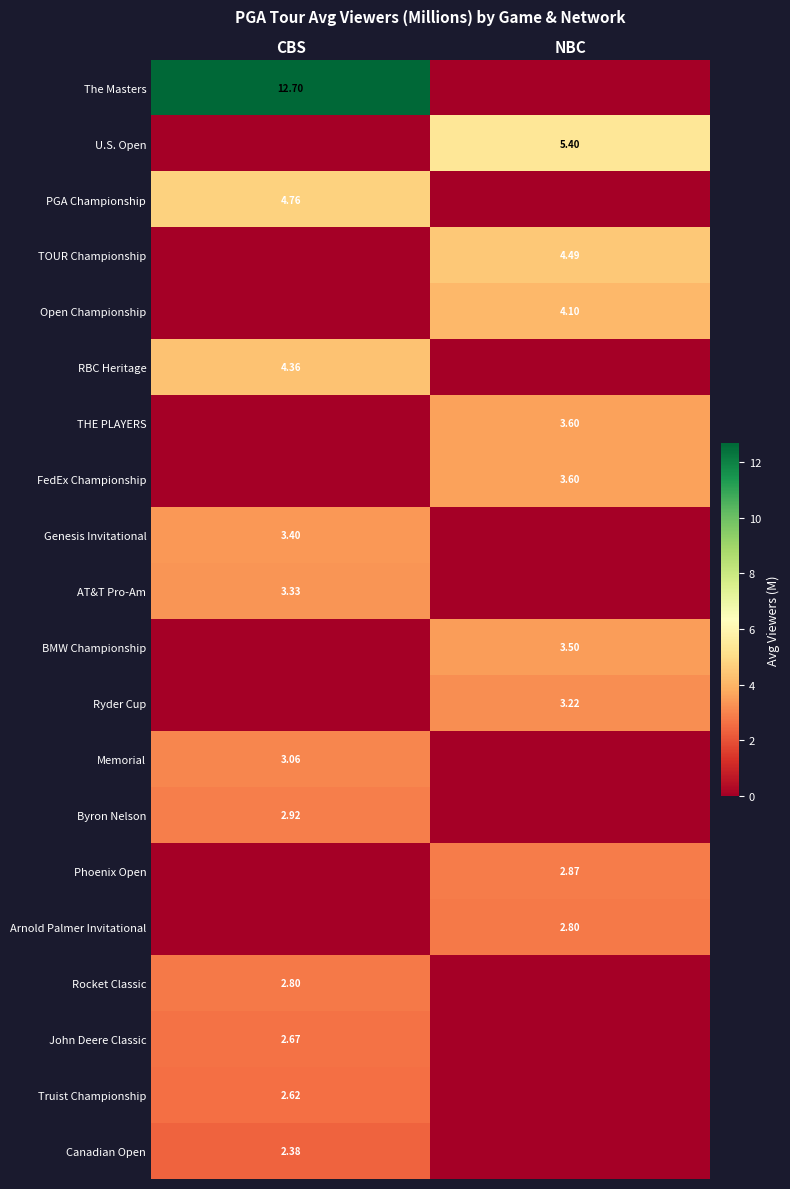

What is the difference between the Open Championship values at NBC and CBS?

4.1